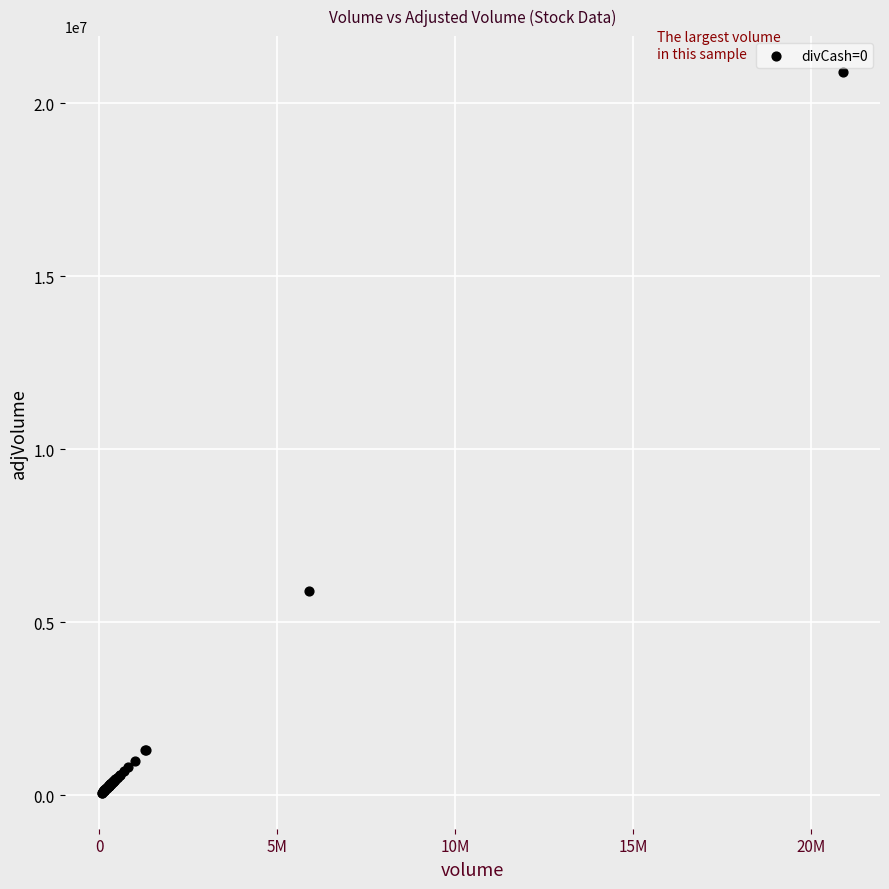

What Y value in the scatter plot is closest to 10482800?

5904000